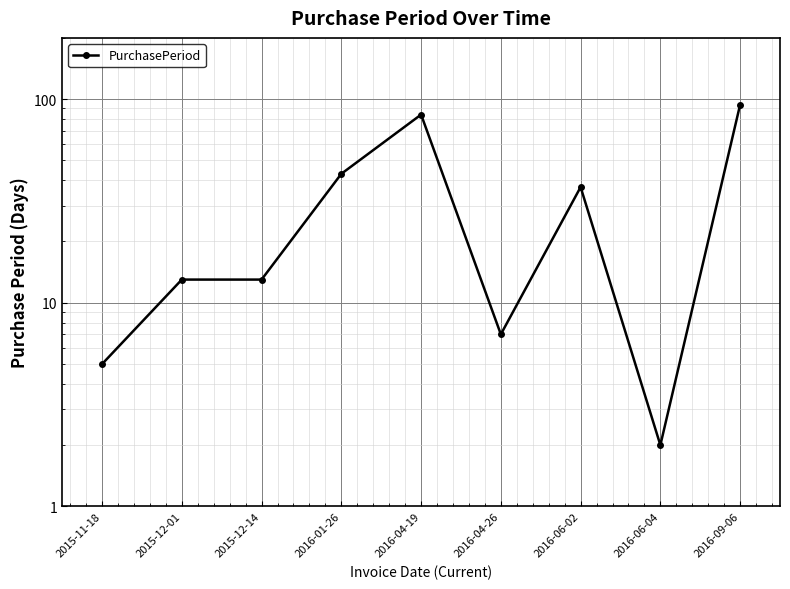

Reading right to left, list all the values displayed in this chart.

94	2	37	7	84	43	13	13	5